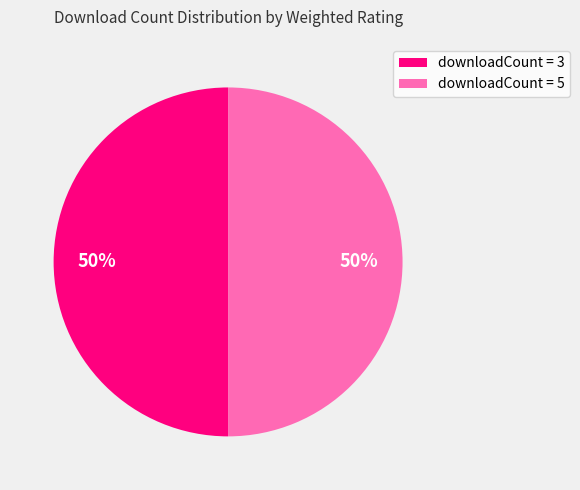

True or false: downloadCount = 3 accounts for 50% of the total.

True